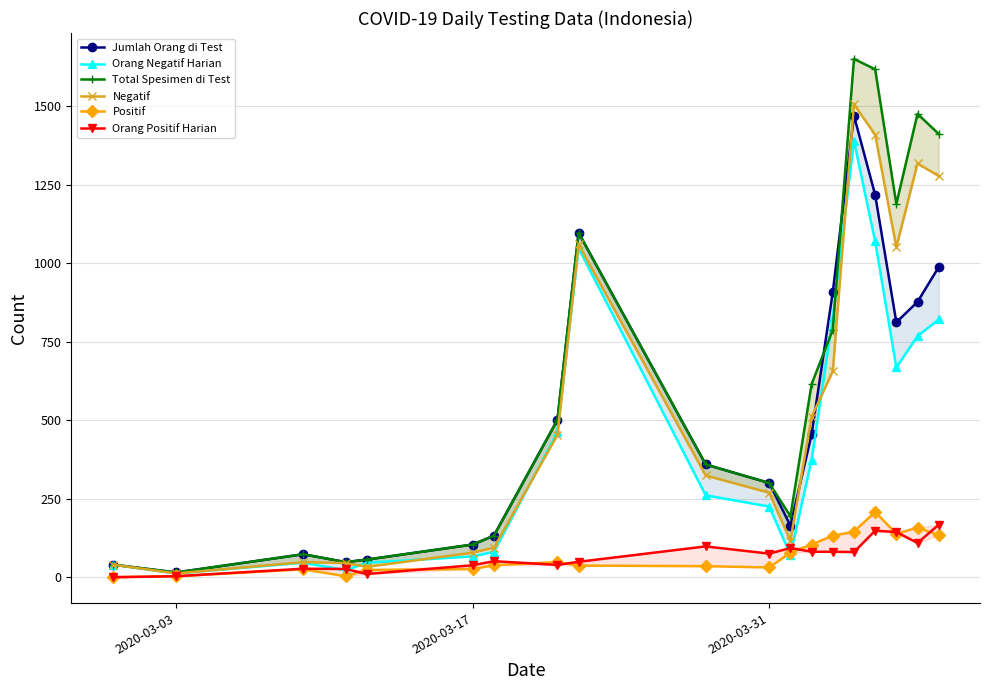

What is the average value of the Positif series?

72